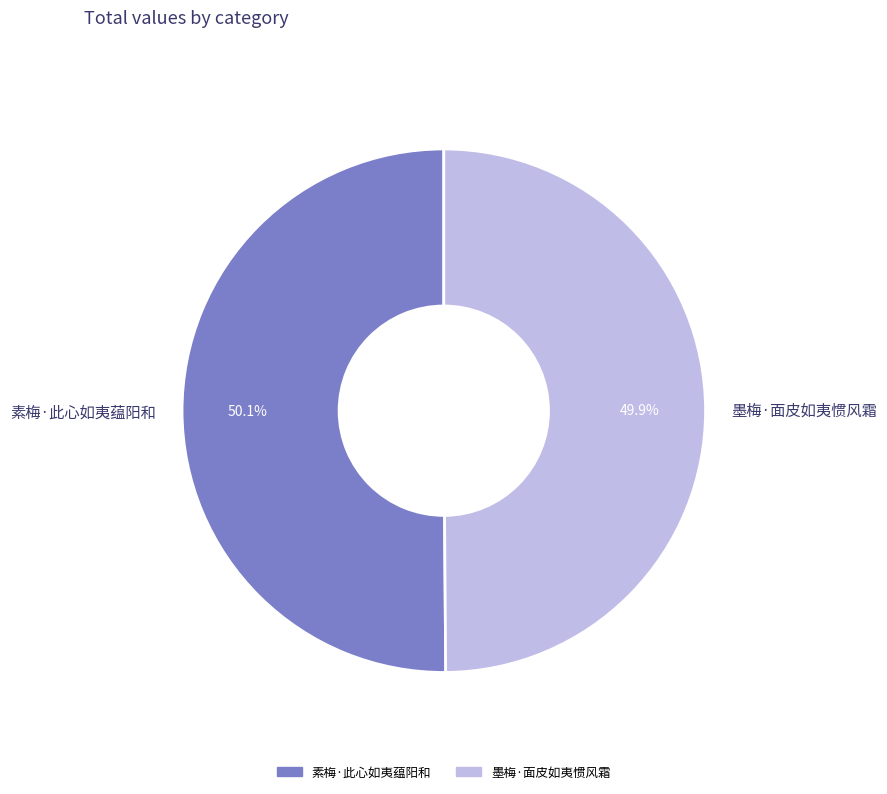

Count the number of slices in the pie.

2